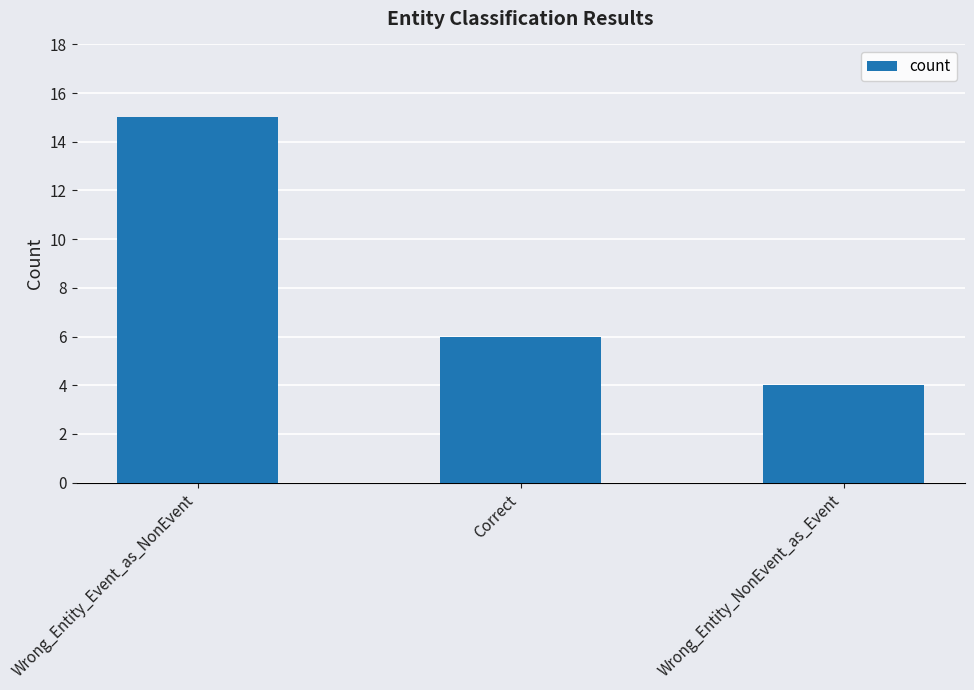

How many series are shown in this chart?

1